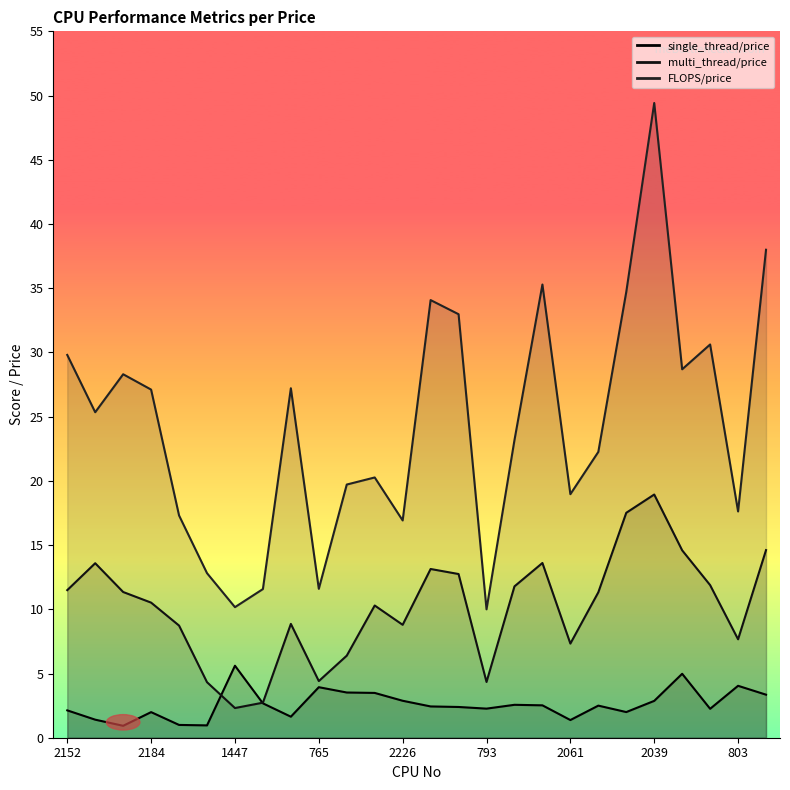

True or false: multi_thread/price and FLOPS/price cross at least once.

False